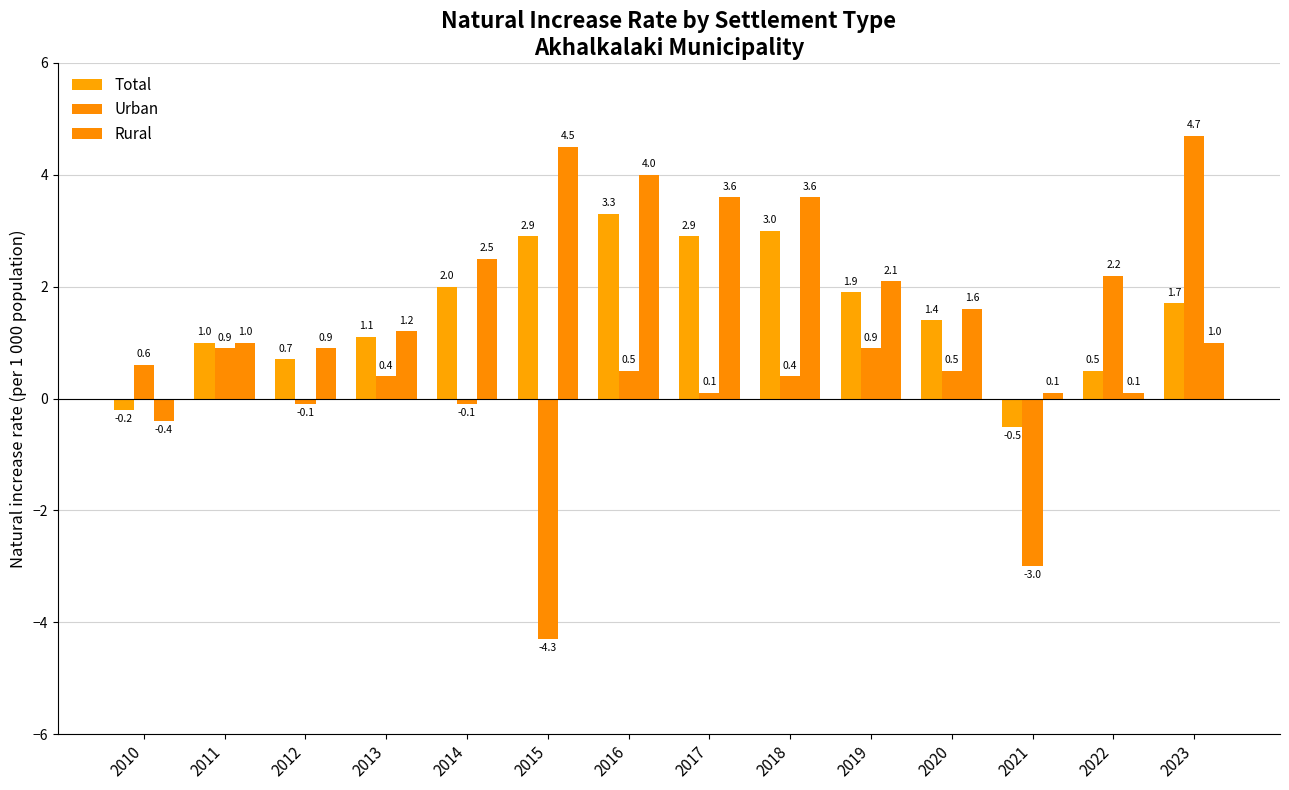

List the series in order of their peak value, lowest first.

Total, Rural, Urban